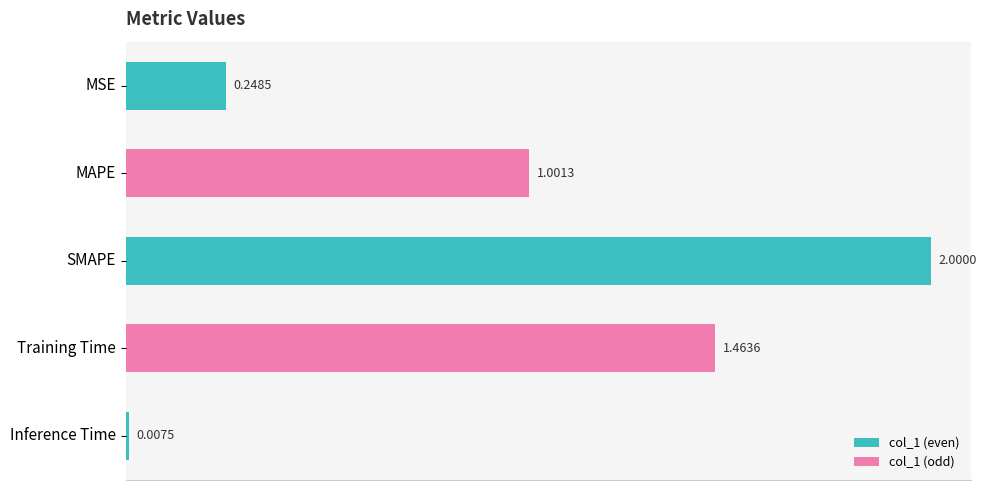

What is the change in value from MAPE to Training Time?

+0.5